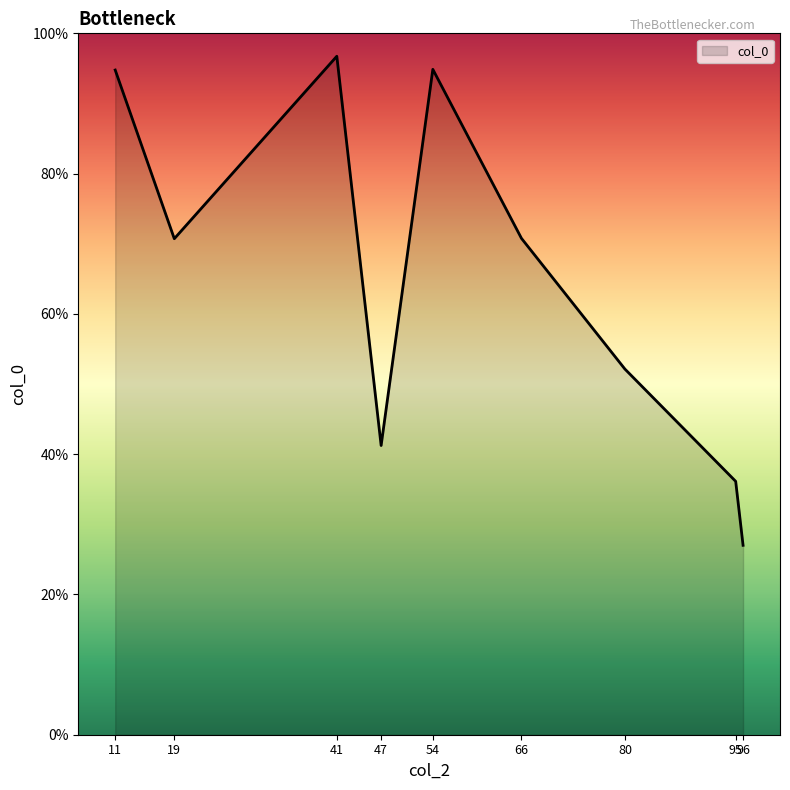

How many lines are shown in the chart?

1